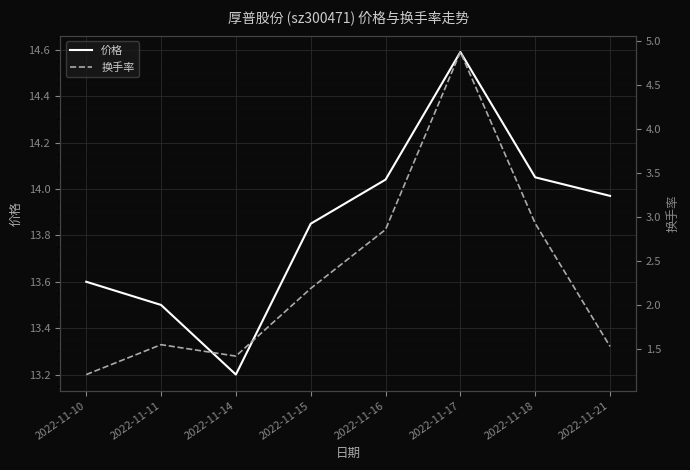

What is the value of the 换手率 point at the 3rd from the left?

1.4